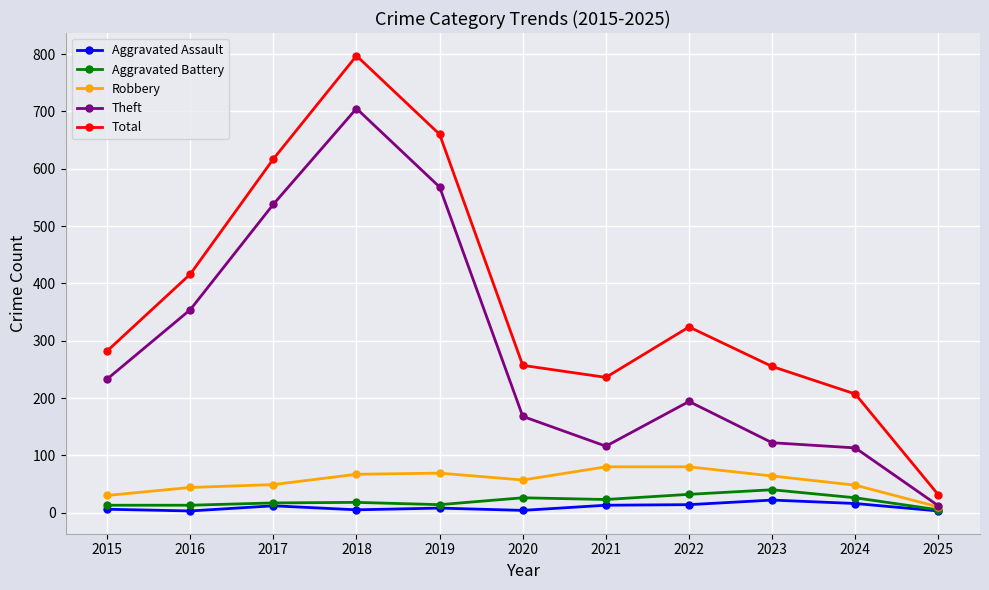

What is the total value across all series at 2022?

644